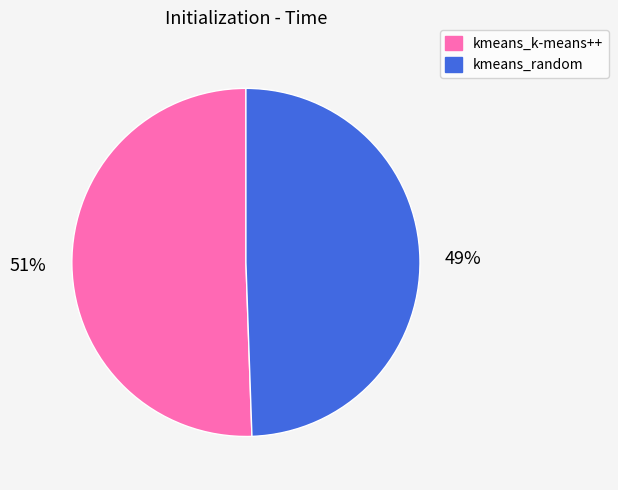

Is the sum of kmeans_k-means++ and kmeans_random greater than half?

Yes